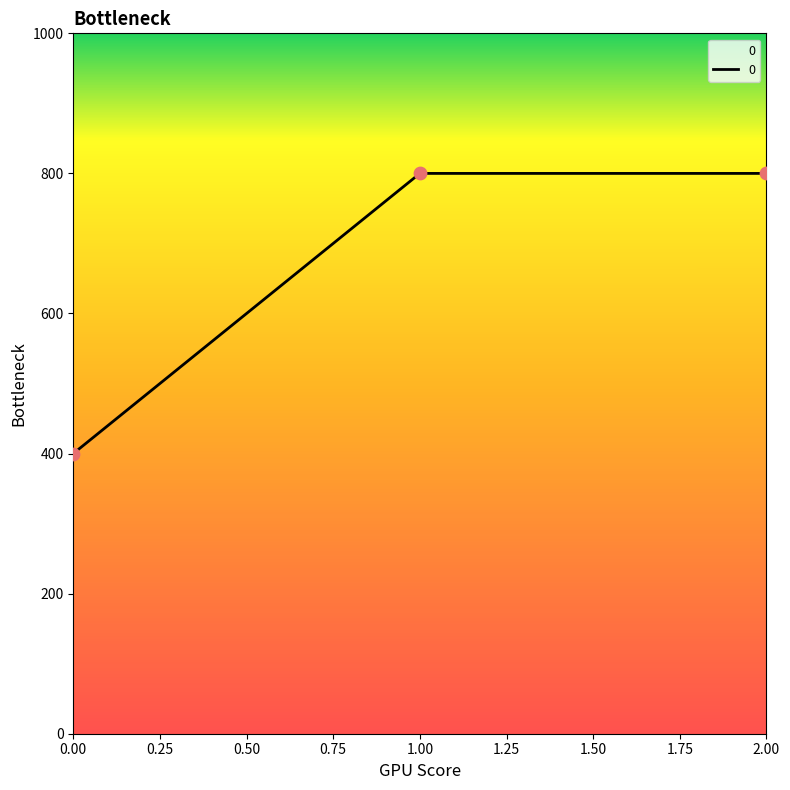

What is the change in value from 0.00 to 1.00?

+400